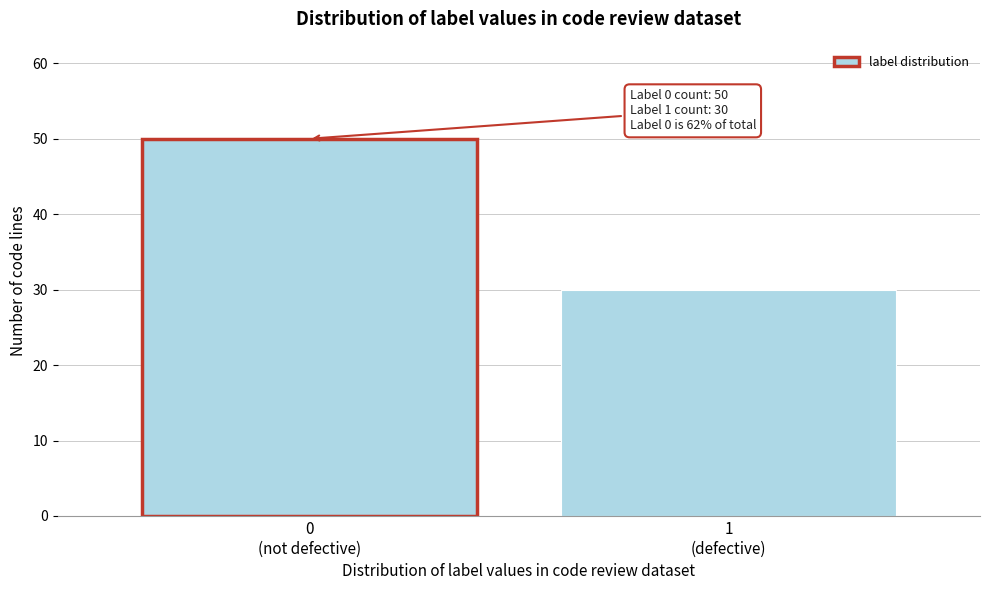

Reading left to right, what are all the values shown in this chart?

50	30